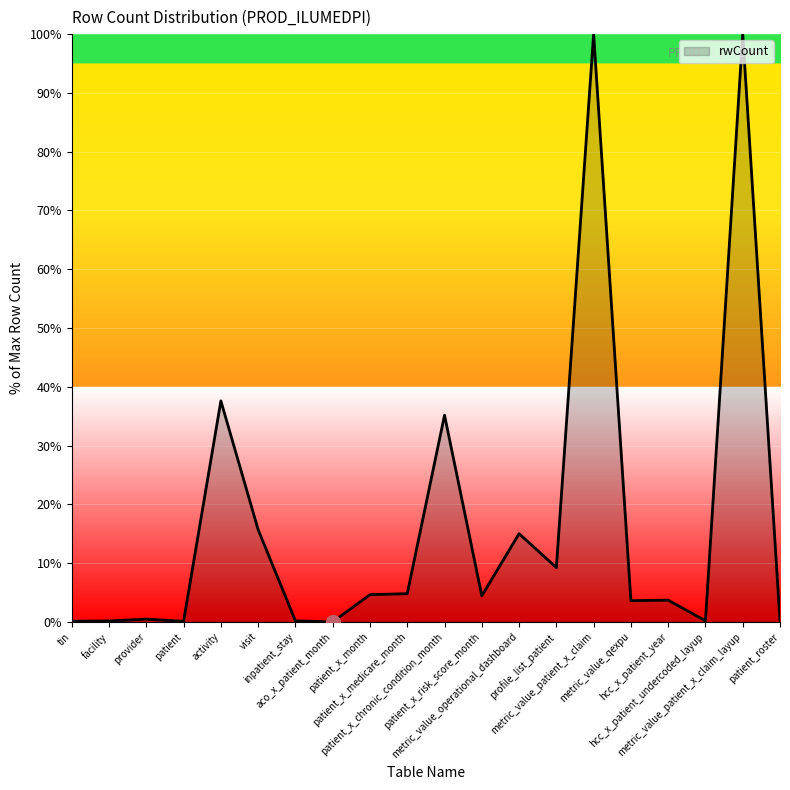

What is the greatest value displayed?

100.0